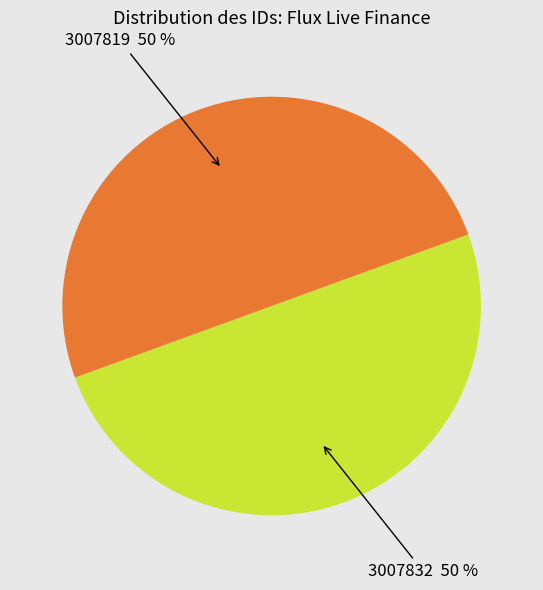

To the nearest percent, what is the average slice percentage?

50%